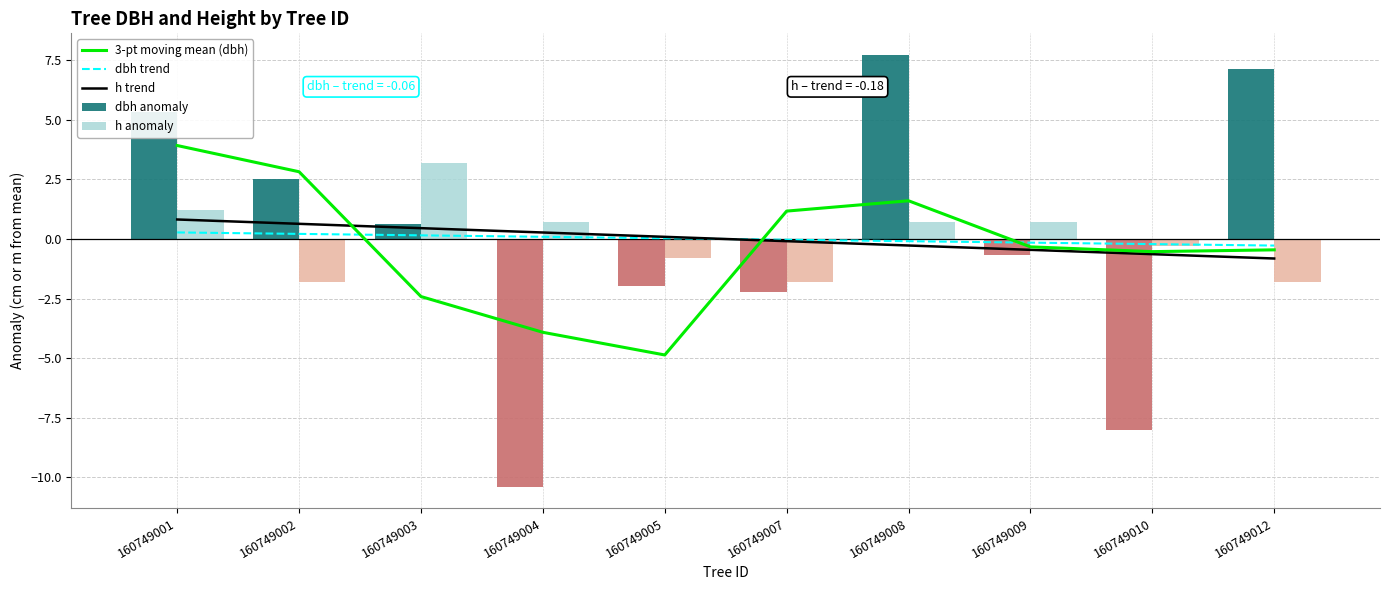

What is the minimum value for 3-pt moving mean (dbh)?

-4.9